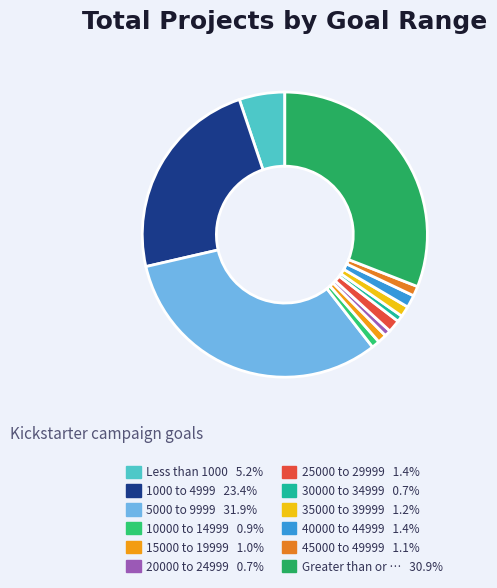

How many slices are in this pie chart?

12